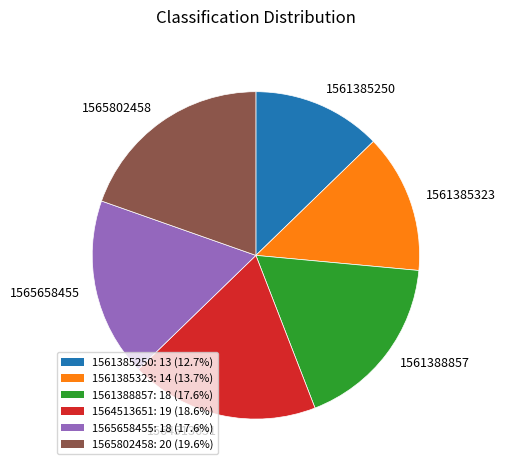

What is the largest slice in the pie chart?

1565802458